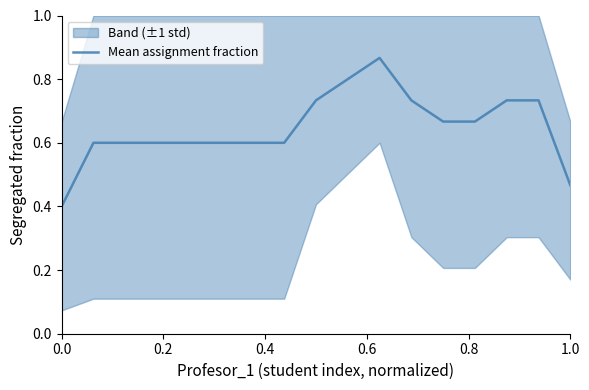

Does the chart have visible grid lines?

No